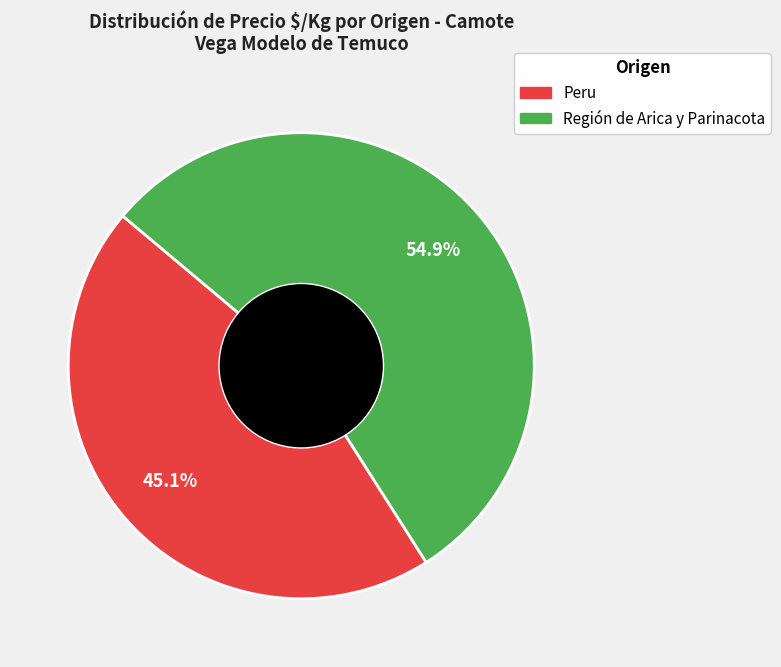

Does any single category account for the majority?

Yes